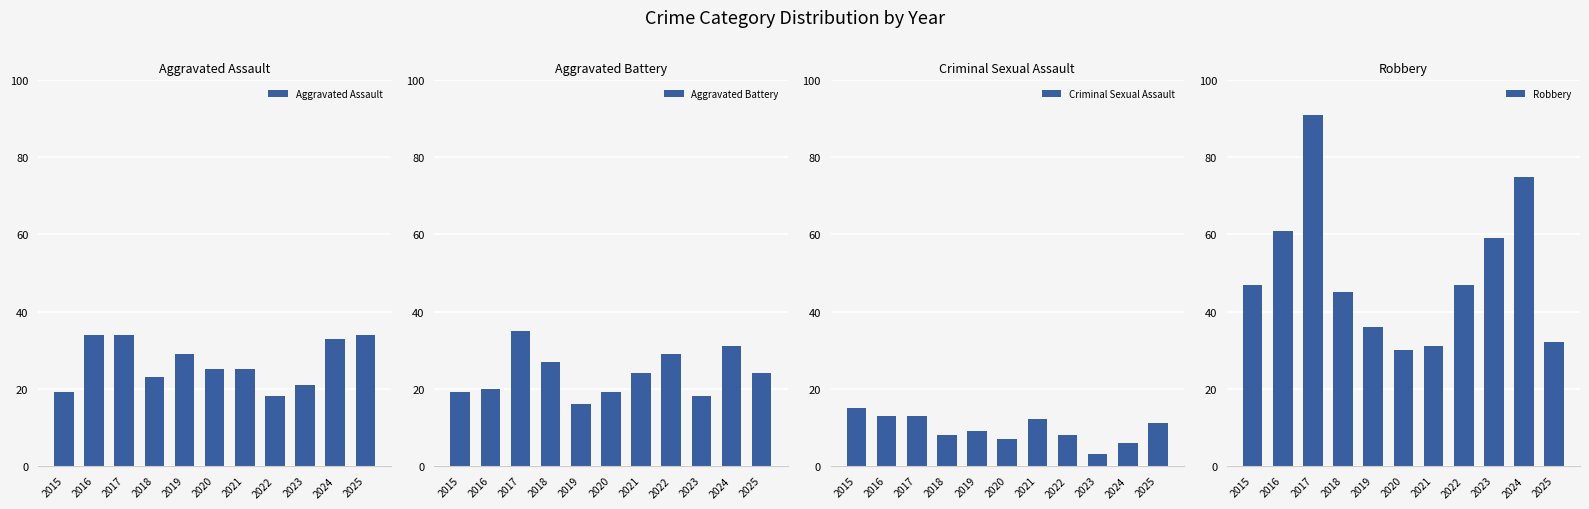

What is the sum of all Criminal Sexual Assault values?

105